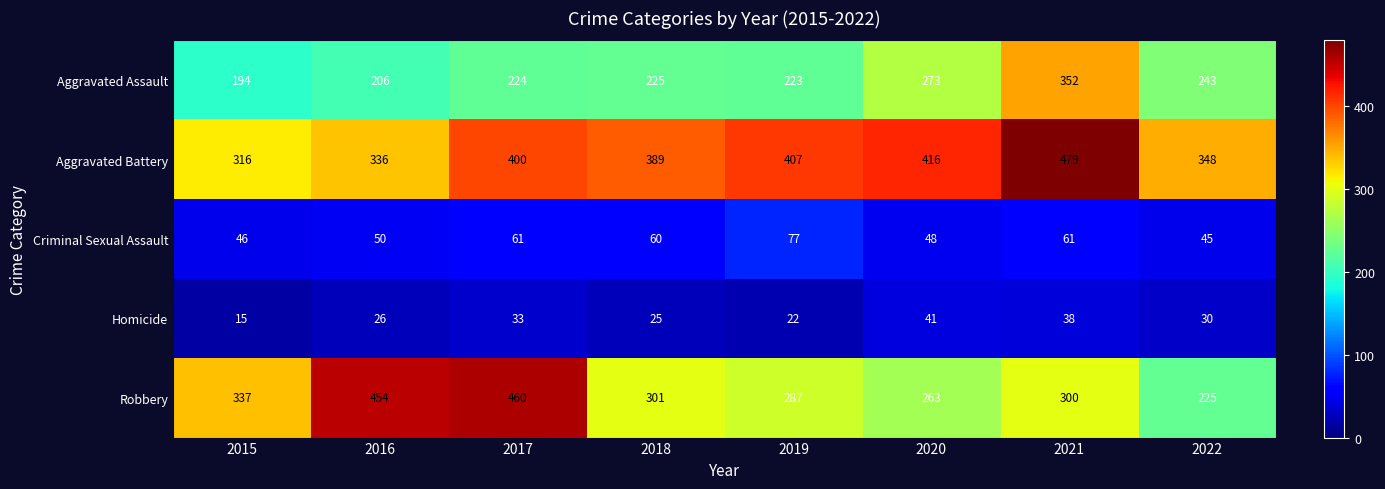

At which label is Robbery closest to 342?

2015